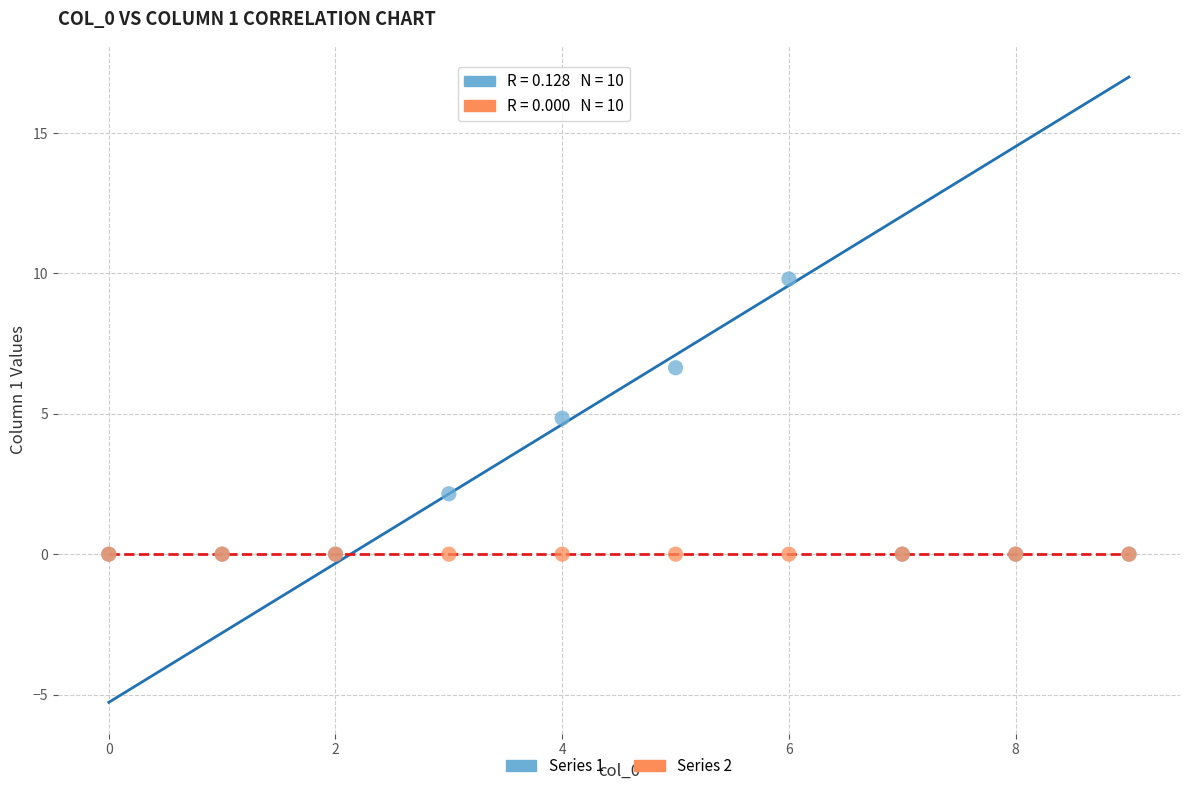

Across all series, what Y value is closest to 4?

4.8